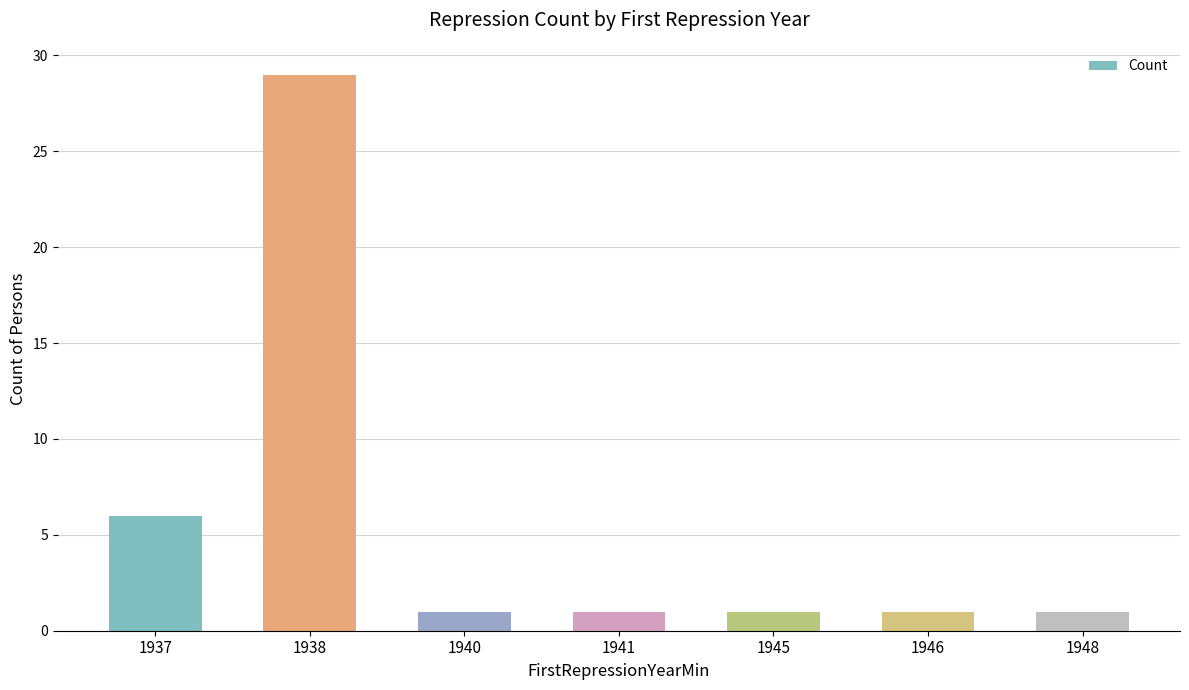

Approximately how many times larger is the value at 1937 compared to 1940?

6.0